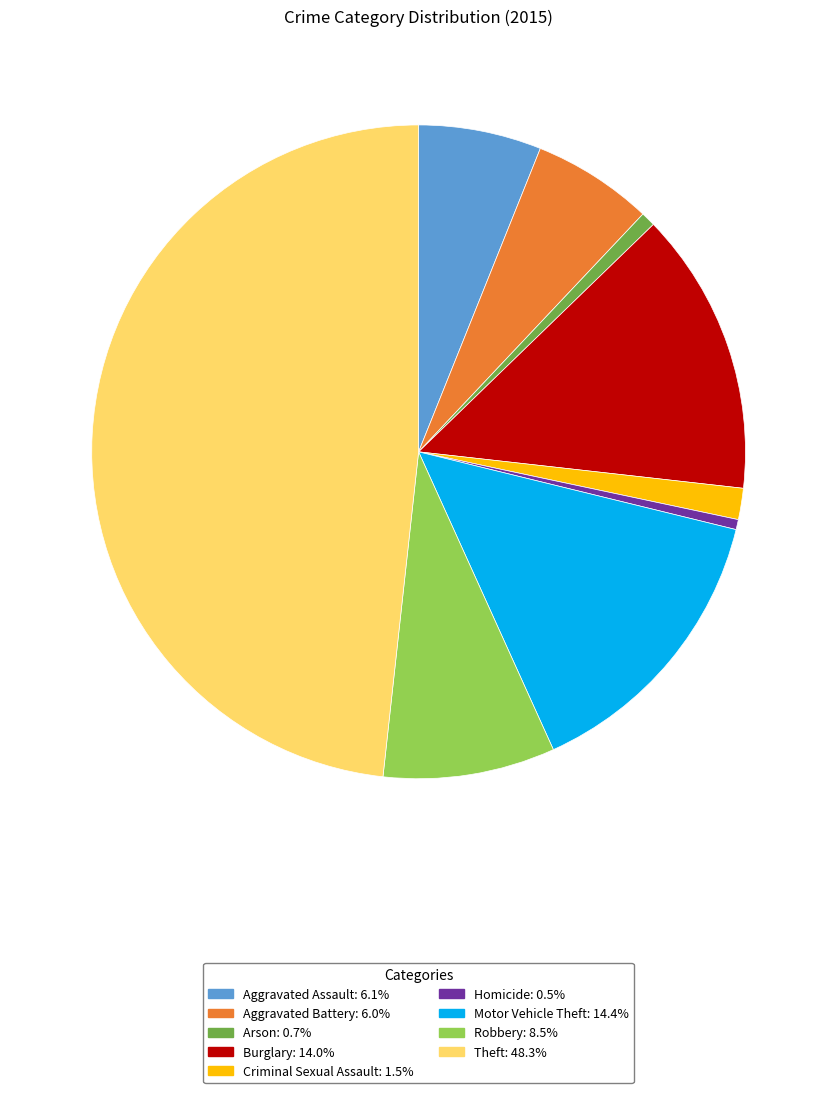

Is it true that Aggravated Assault is 11% of the pie?

False